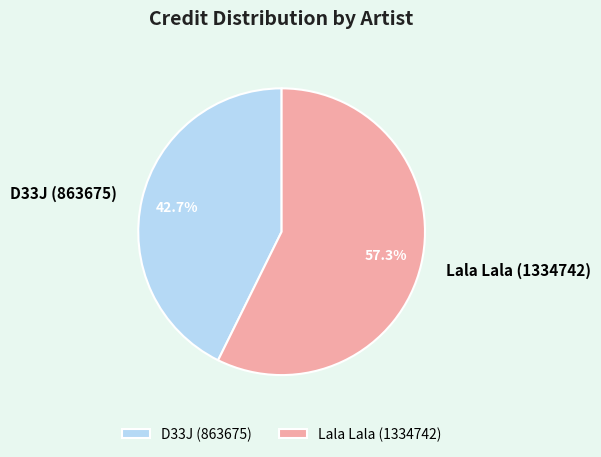

What portion of the pie excludes D33J (863675)?

57.3%